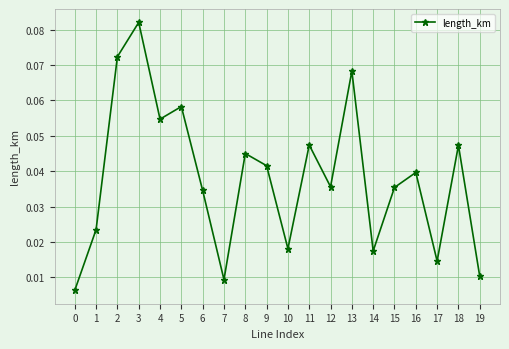

What is the sum of all values?

0.8